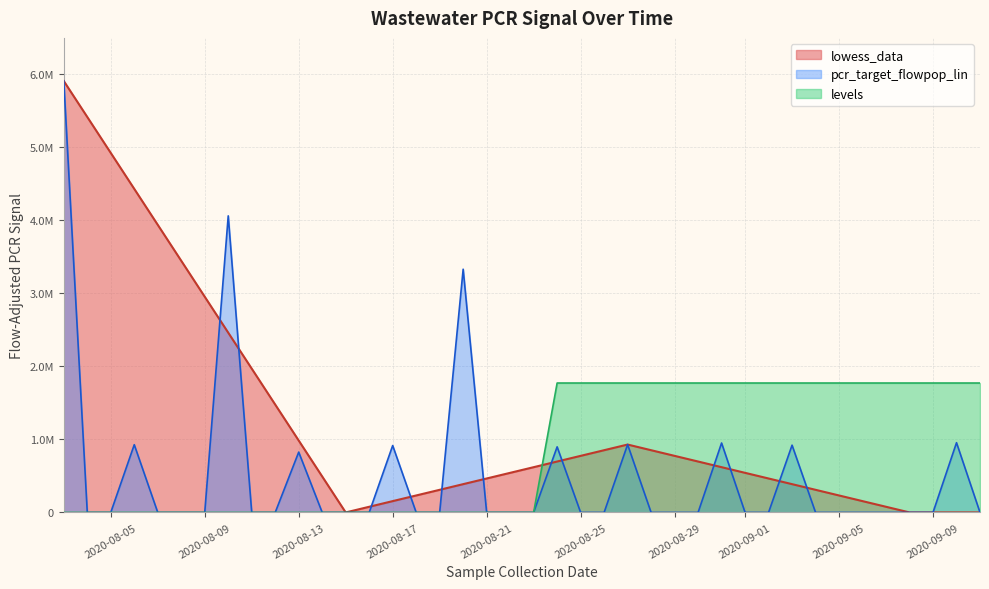

Rank the series by their average value, from lowest to highest.

pcr_target_flowpop_lin, levels, lowess_data